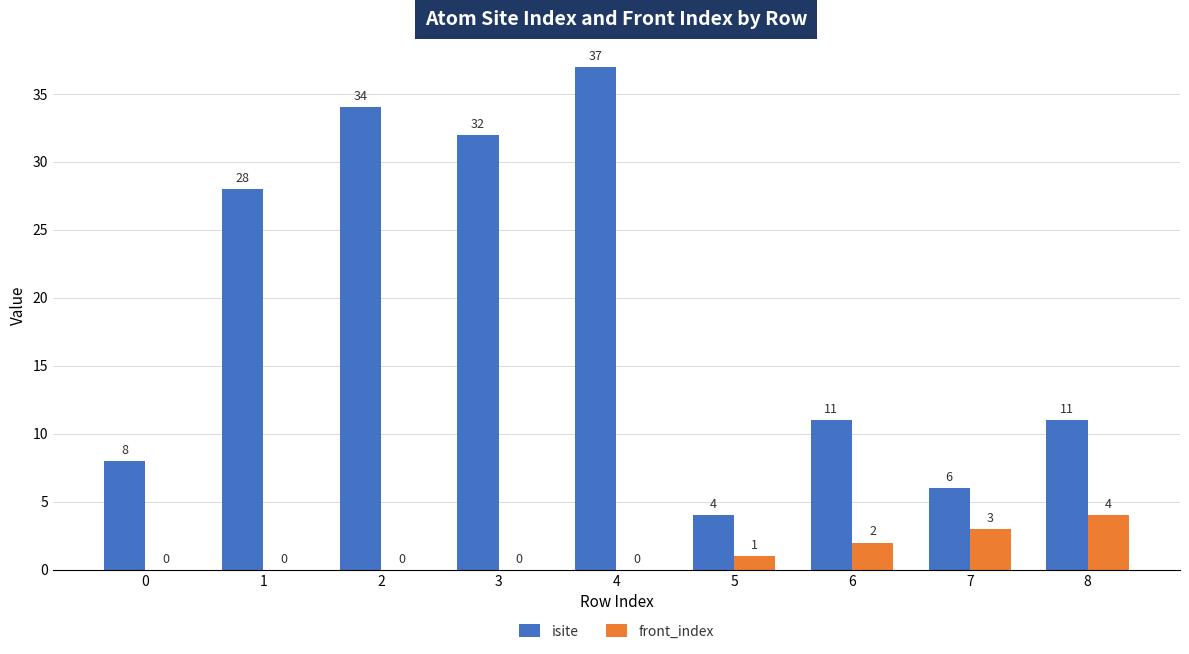

What is the maximum value shown in the chart?

37